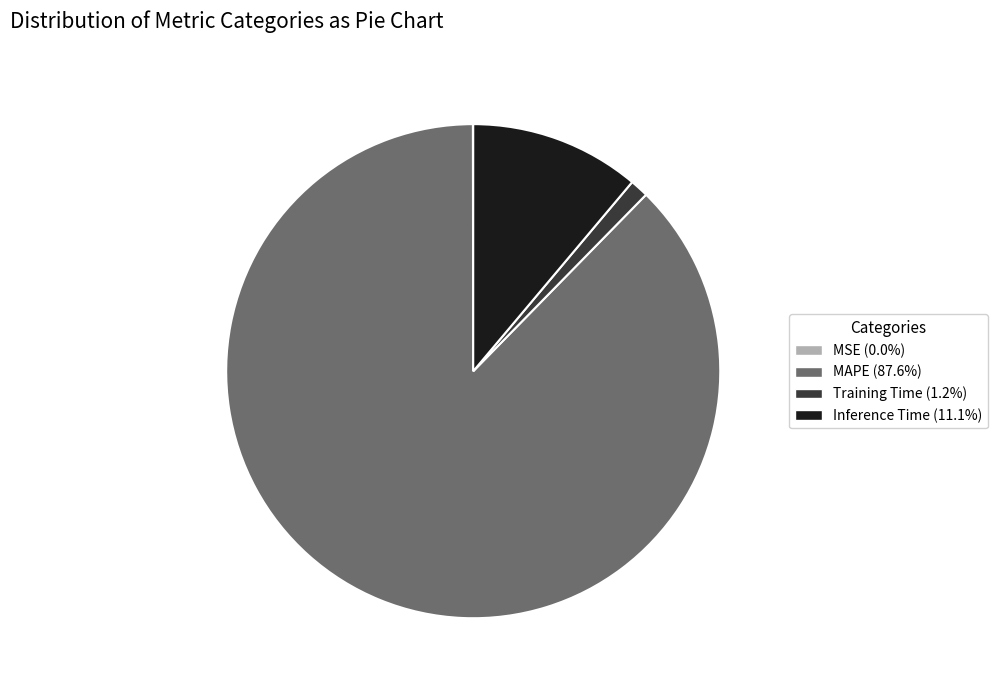

Combined, do Inference Time and MAPE account for over 50%?

Yes